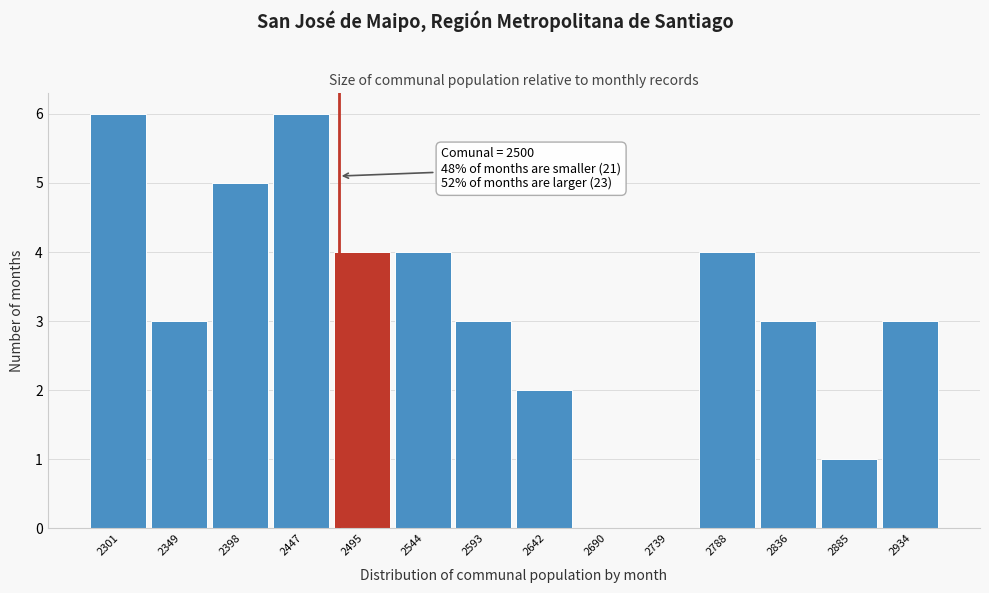

Reading left to right, what are all the values shown in this chart?

2301=6	2349=3	2398=5	2447=6	2495=4	2544=4	2593=3	2642=2	2690=0	2739=0	2788=4	2836=3	2885=1	2934=3